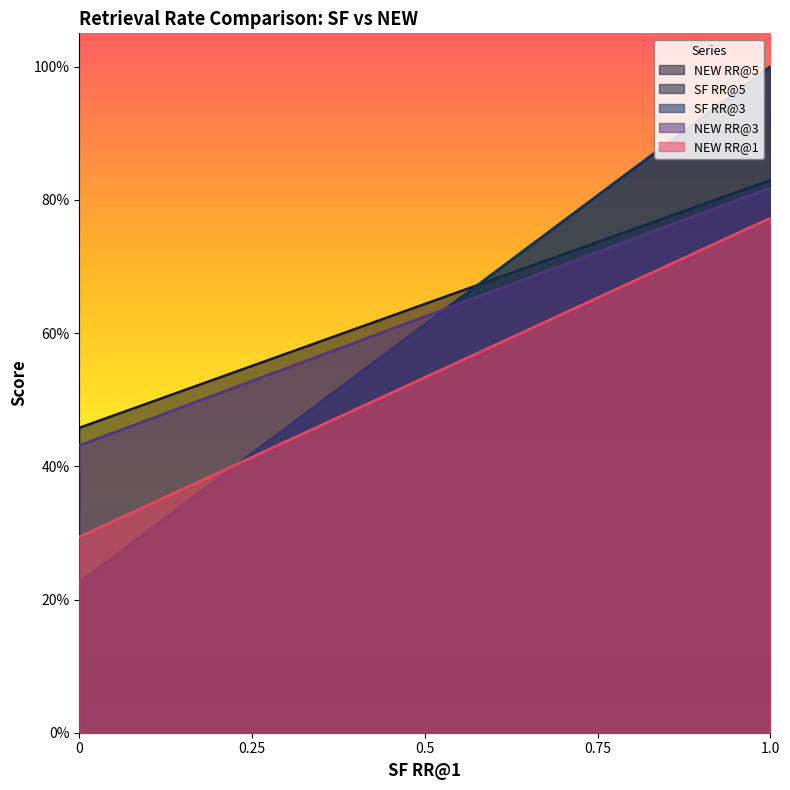

The value of NEW RR@3 at 7 is 1.5. True or false?

False